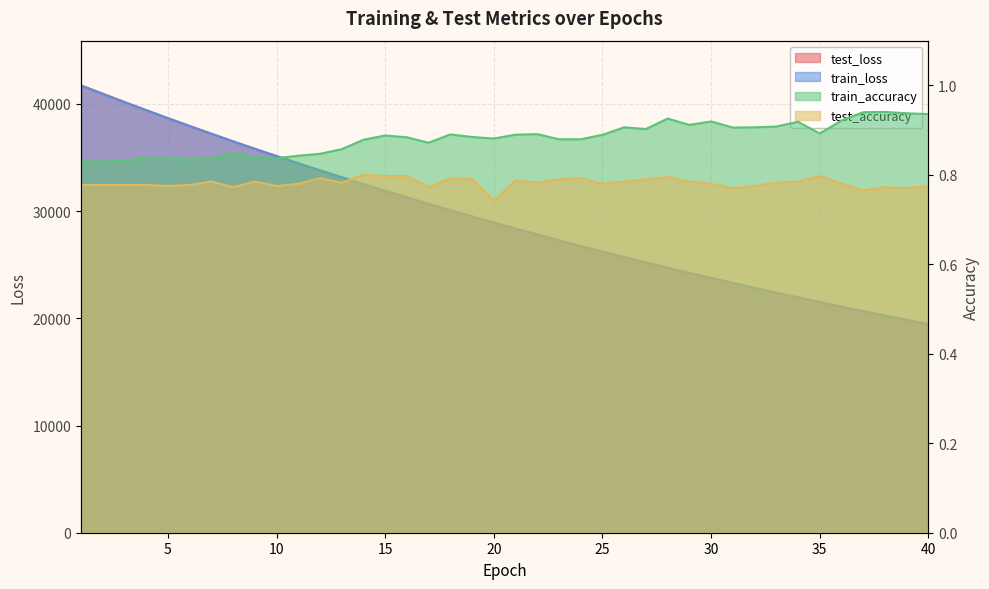

How many test_accuracy values are between 0 and 1?

40